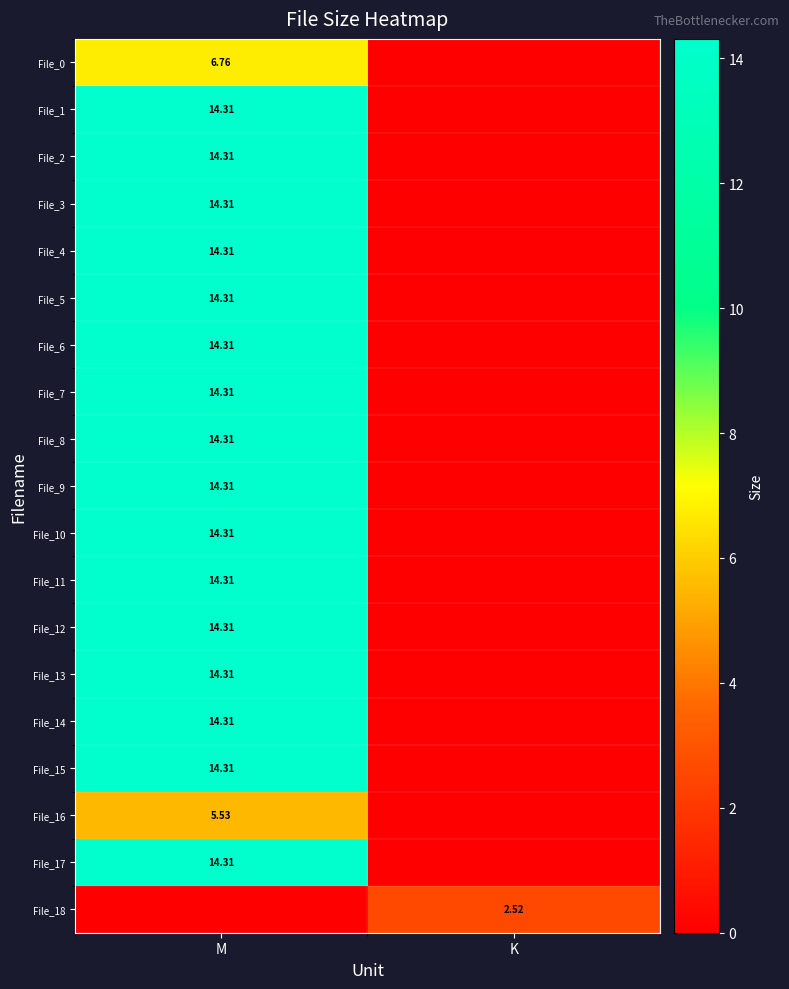

At which label does File_12 first exceed 14?

M